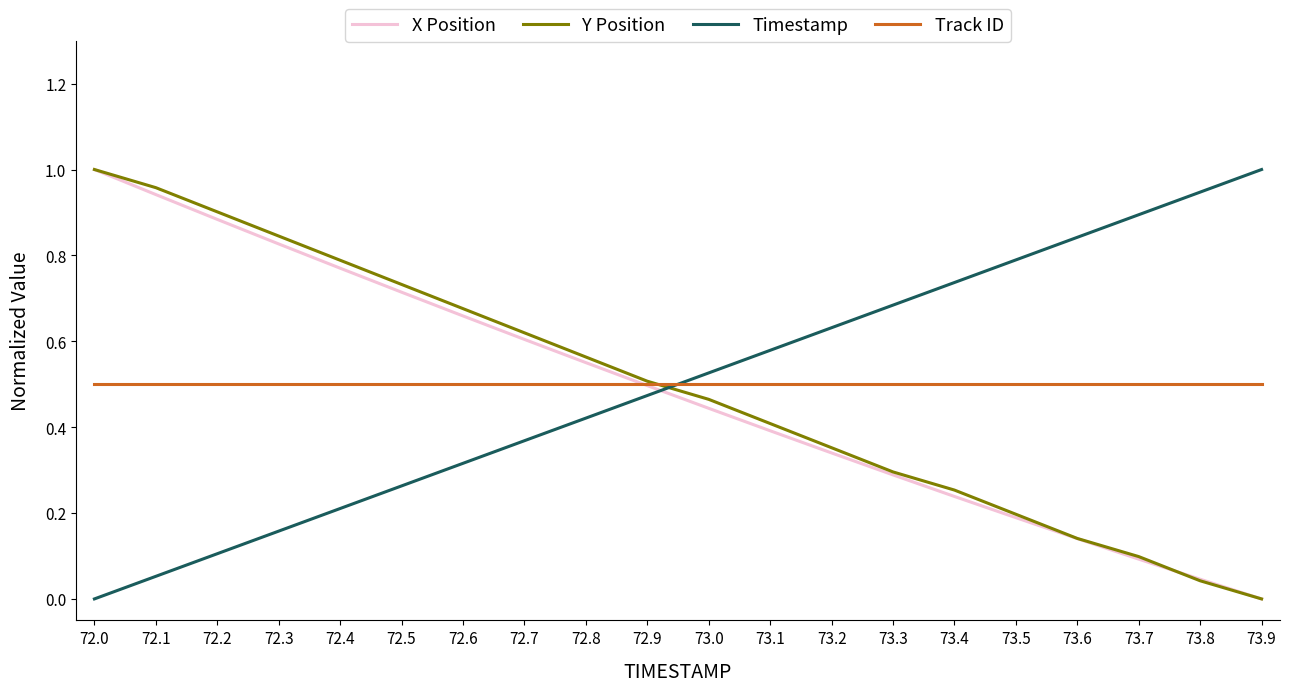

Which category has the lowest value in the Timestamp series?

72.0